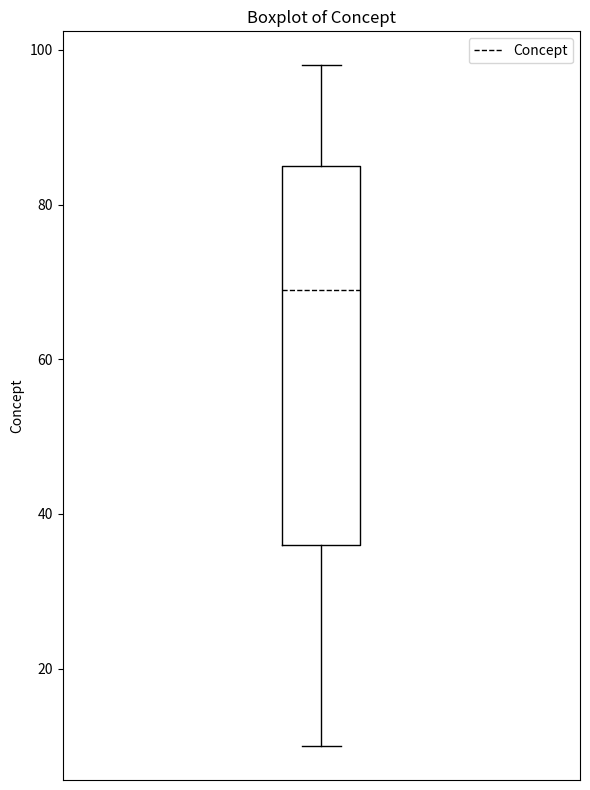

Read this box plot against the y-axis: the position of the median line, the range covered by the box, and the ends of both whiskers. The values are not printed on the chart, so give them approximately, as read against the axis.

median 70, box 36 to 86, whiskers 10 to 98